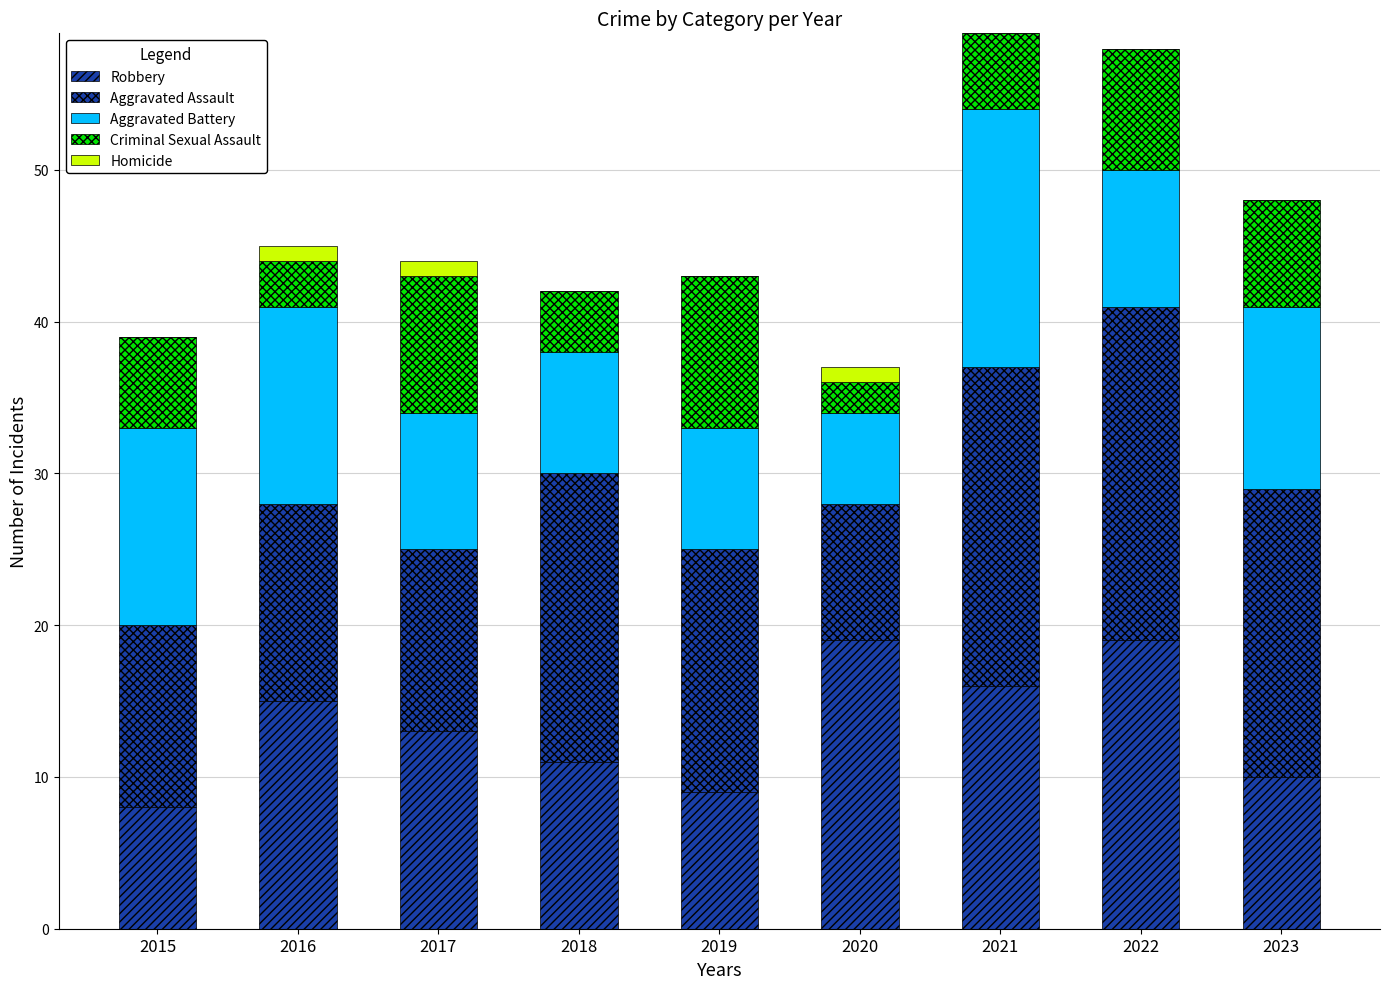

What is the sum of the Homicide values at 2023 and 2017?

1